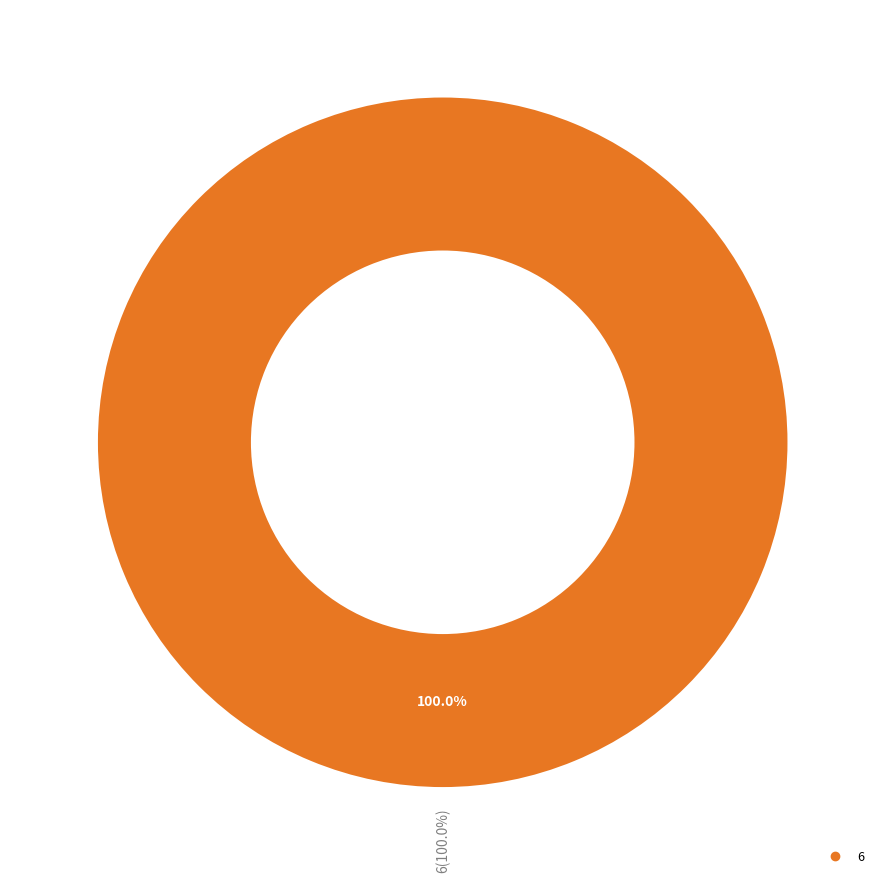

To the nearest percent, what is the difference between the 6 and 8 slice percentages?

100%